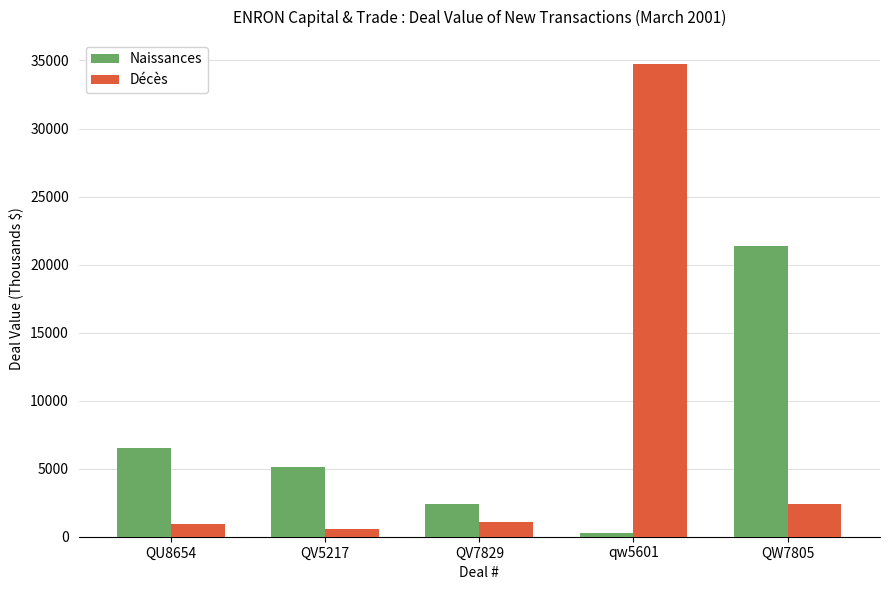

What is the difference between the Décès values at QV5217 and qw5601?

34175